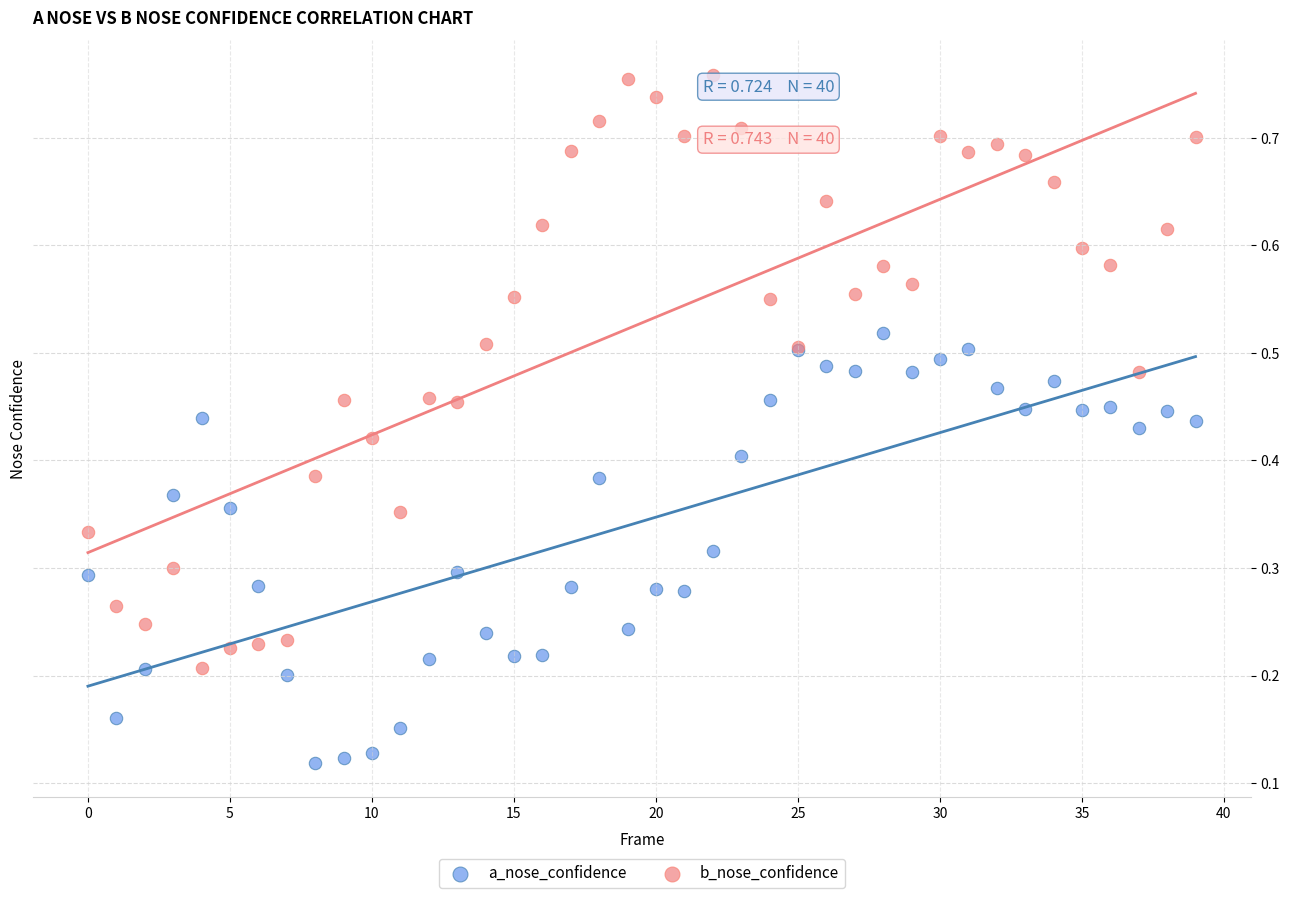

Which series reaches the maximum Y coordinate?

b_nose_confidence